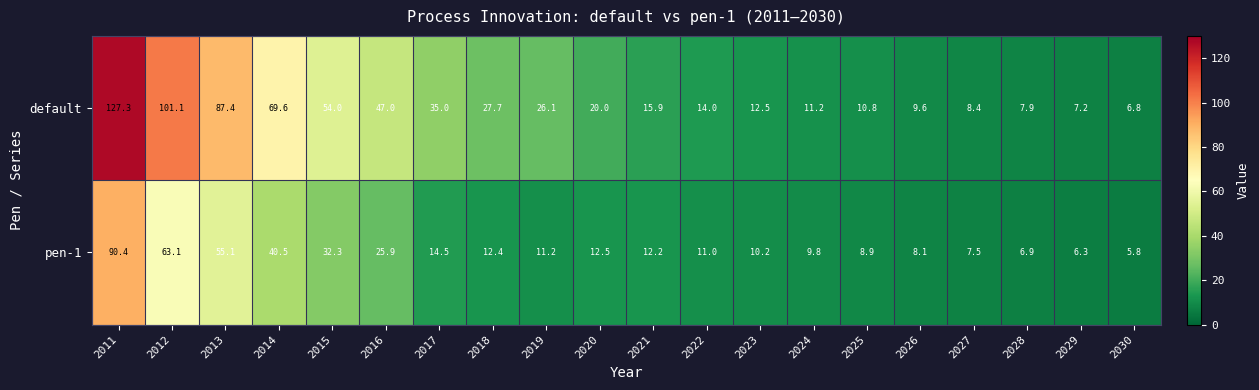

At which label is pen-1 closest to 48?

2013